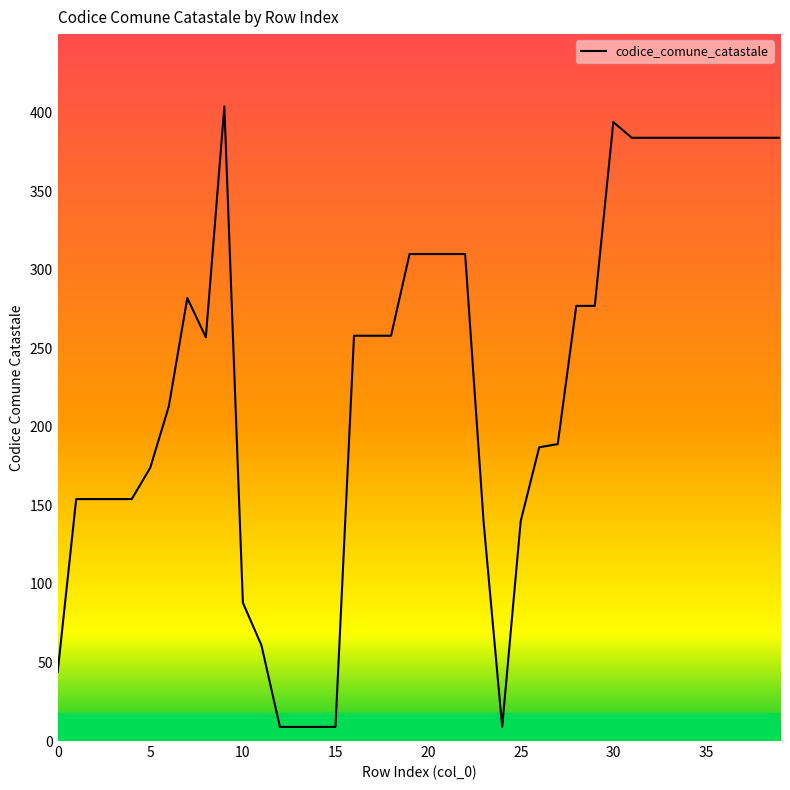

What is the difference between the maximum and minimum values?

395